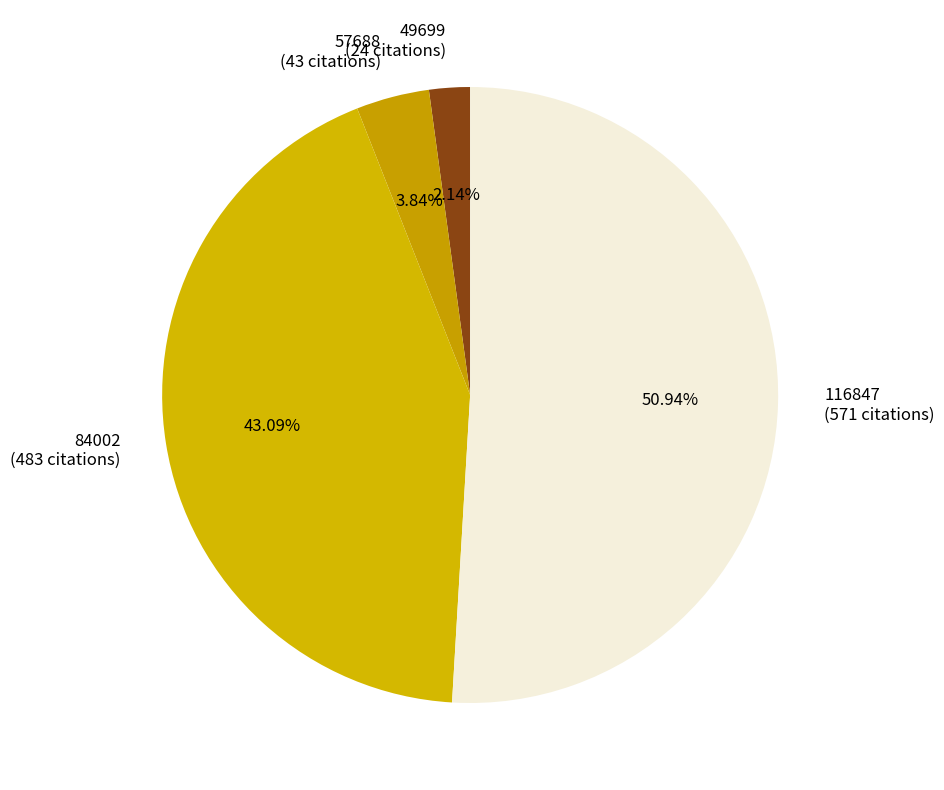

To the nearest percent, what is the combined percentage of 57688 and 49699?

6%